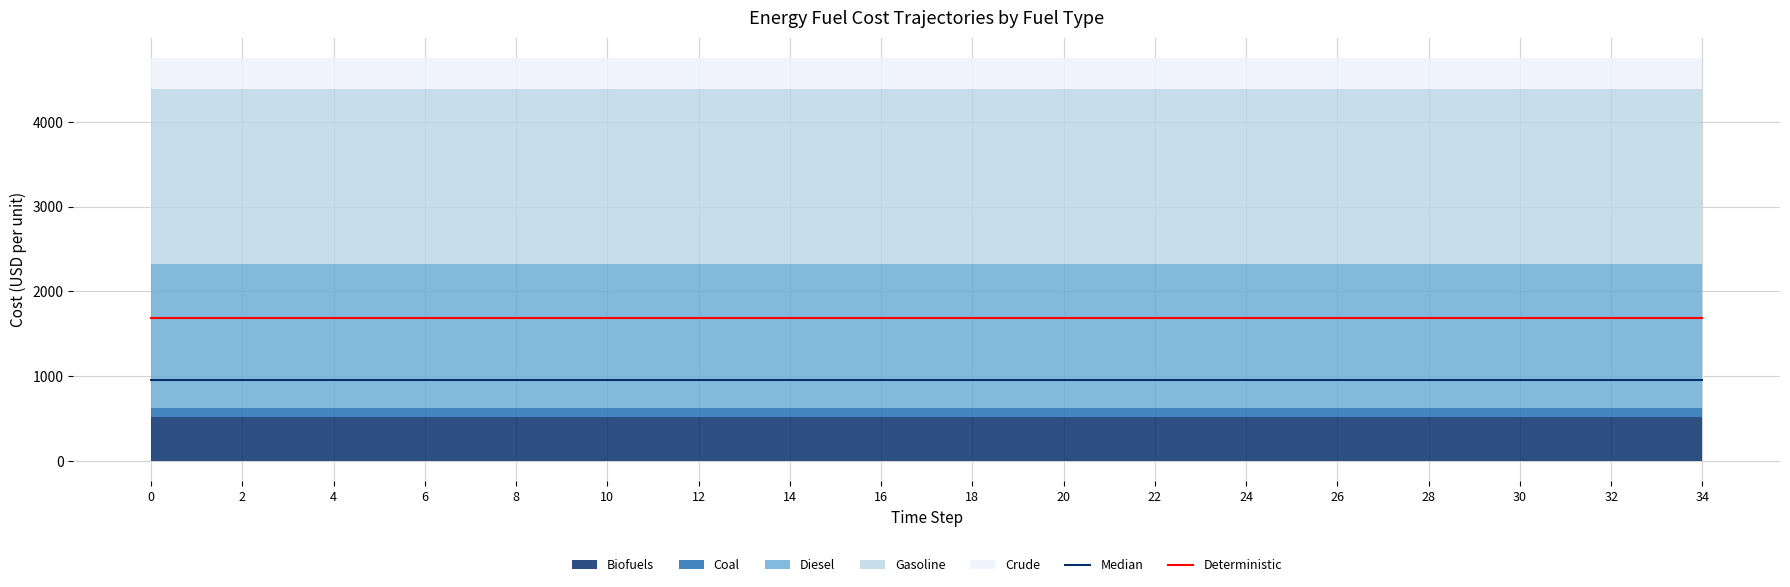

What is the highest value of the Deterministic series?

1692.9